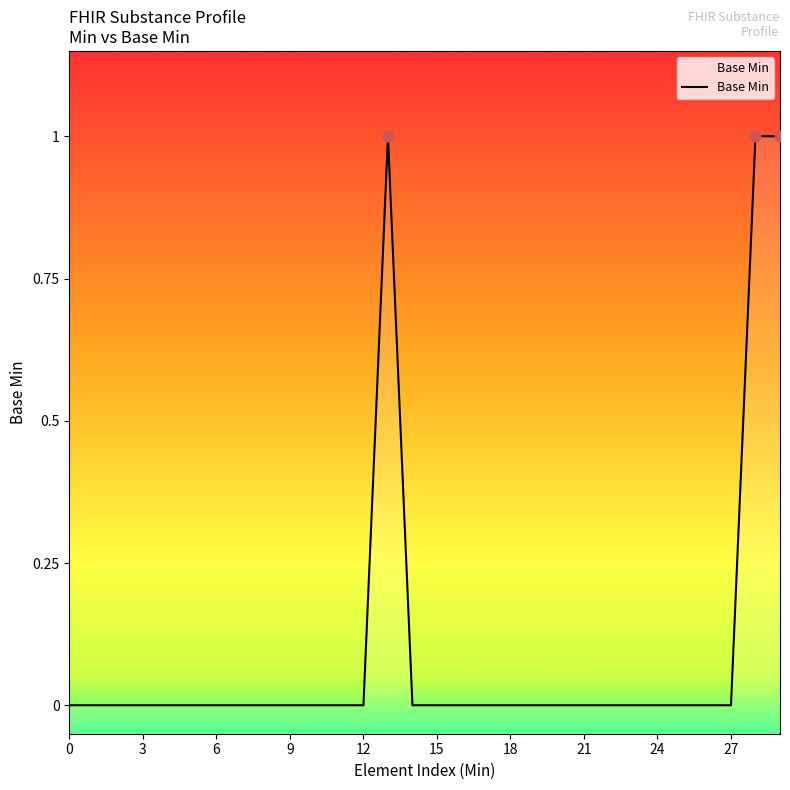

Approximately how many times larger is the value at 28 compared to 29?

1.0